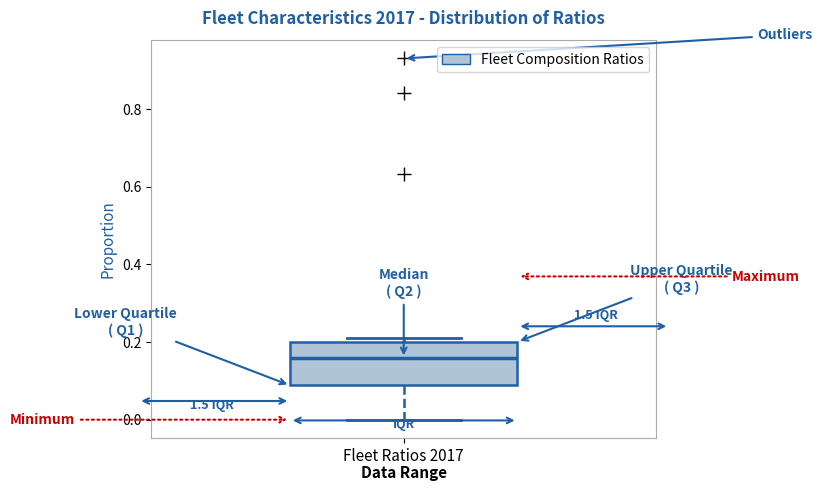

Where does the median line of the box for Fleet Ratios 2017 sit on the y-axis? The values are not printed on the chart, so give them approximately, as read against the axis.

0.16